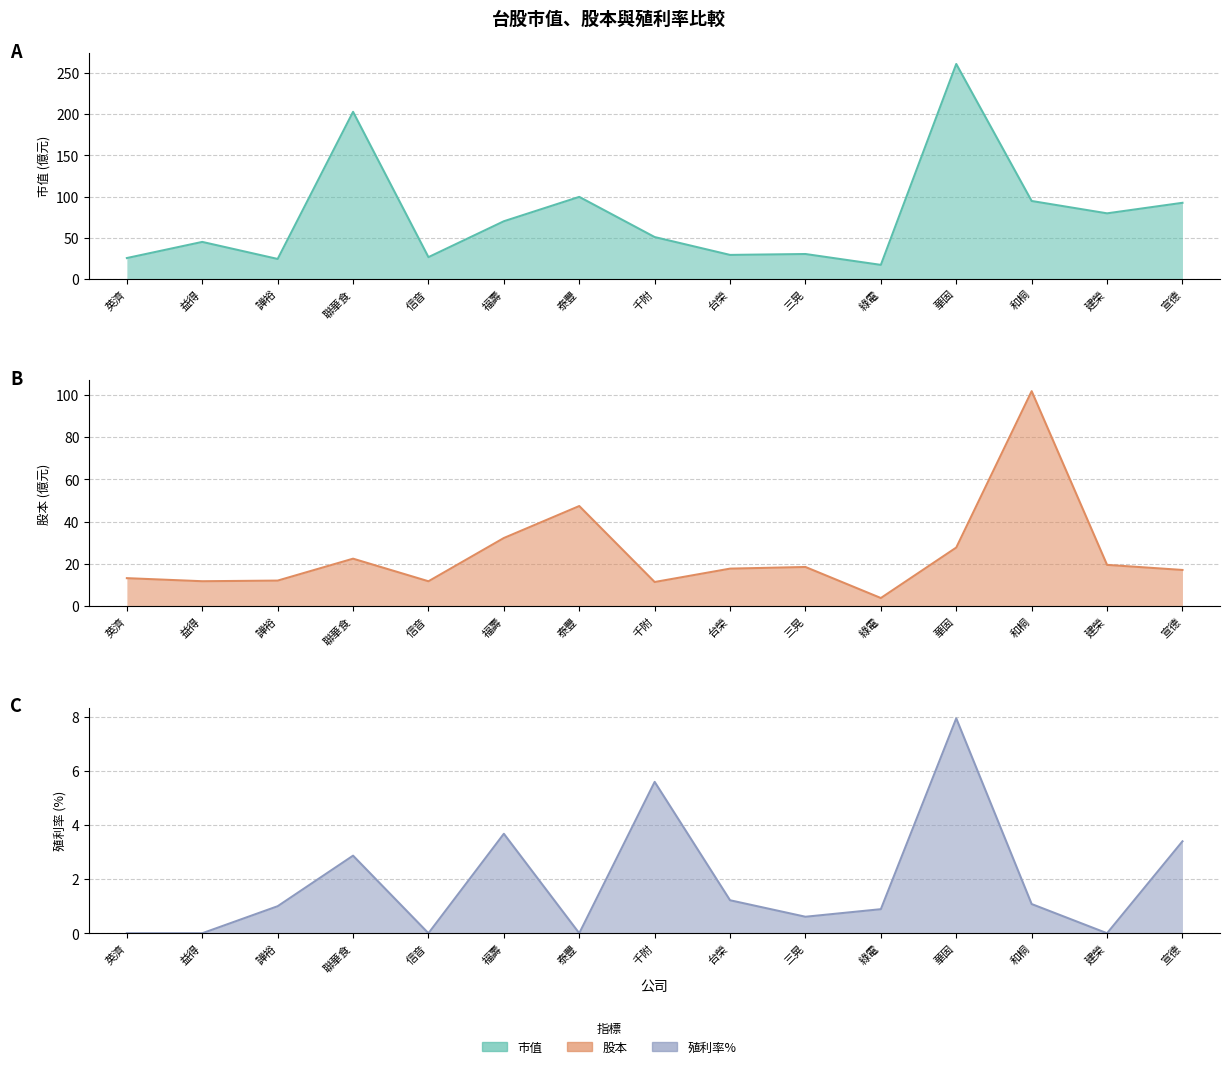

At which category does the chart reach its peak across all series?

華固